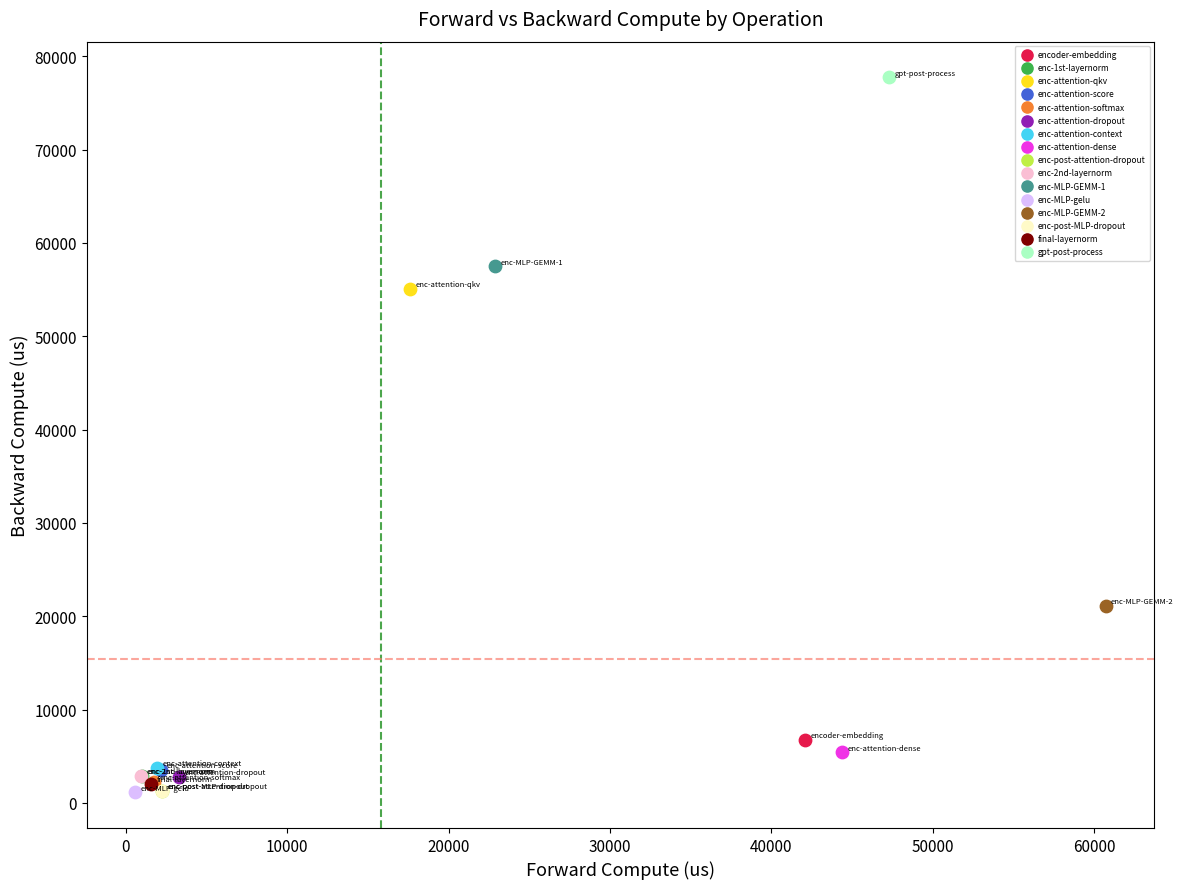

What are all the series names shown in the legend?

encoder-embedding, enc-1st-layernorm, enc-attention-qkv, enc-attention-score, enc-attention-softmax, enc-attention-dropout, enc-attention-context, enc-attention-dense, enc-post-attention-dropout, enc-2nd-layernorm, enc-MLP-GEMM-1, enc-MLP-gelu, enc-MLP-GEMM-2, enc-post-MLP-dropout, final-layernorm, gpt-post-process